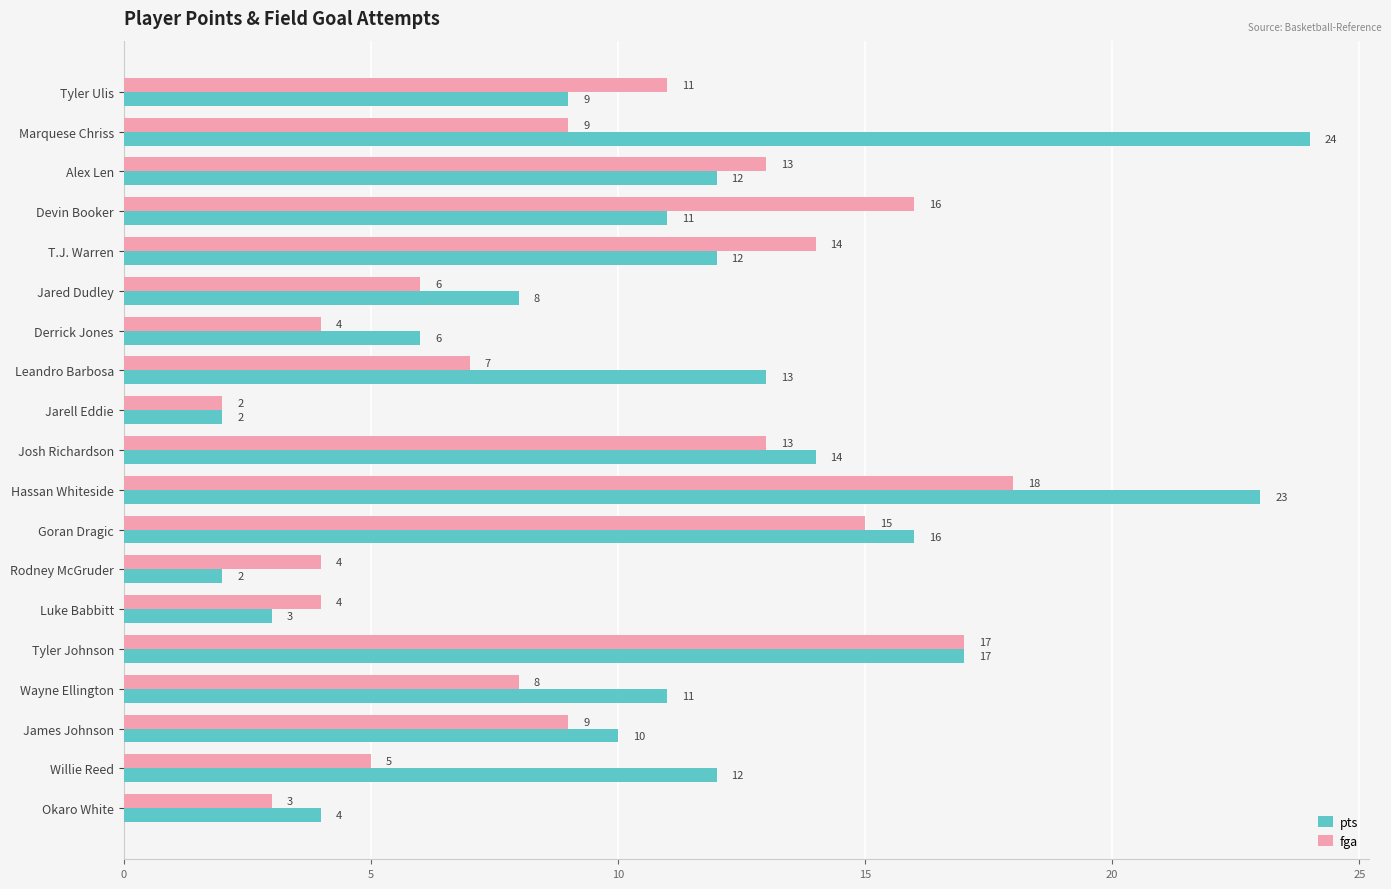

What is the sum of all fga values?

178